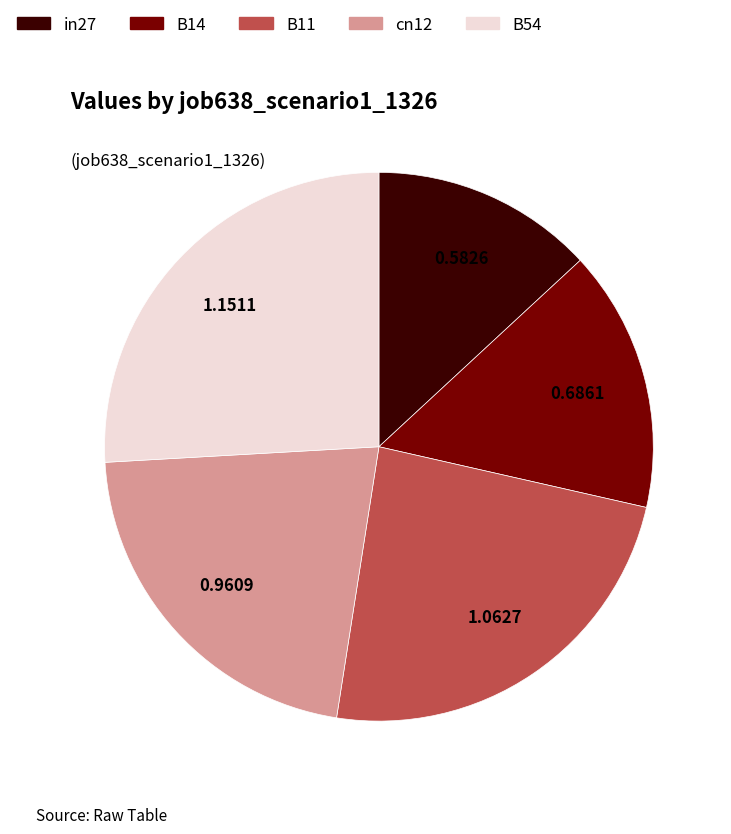

How many segments does this pie chart have?

5